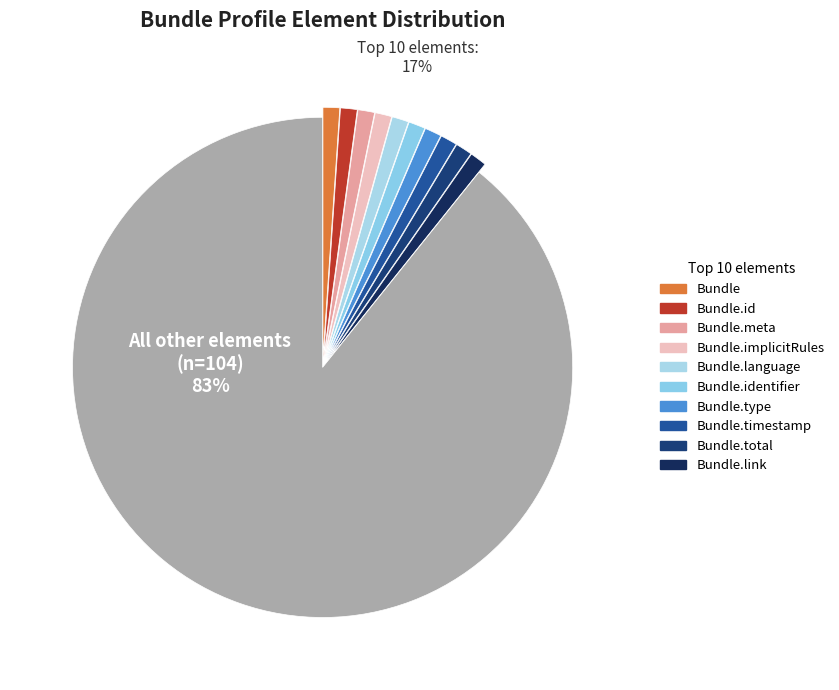

To the nearest percent, what is the combined percentage of Bundle.timestamp and Bundle?

2%